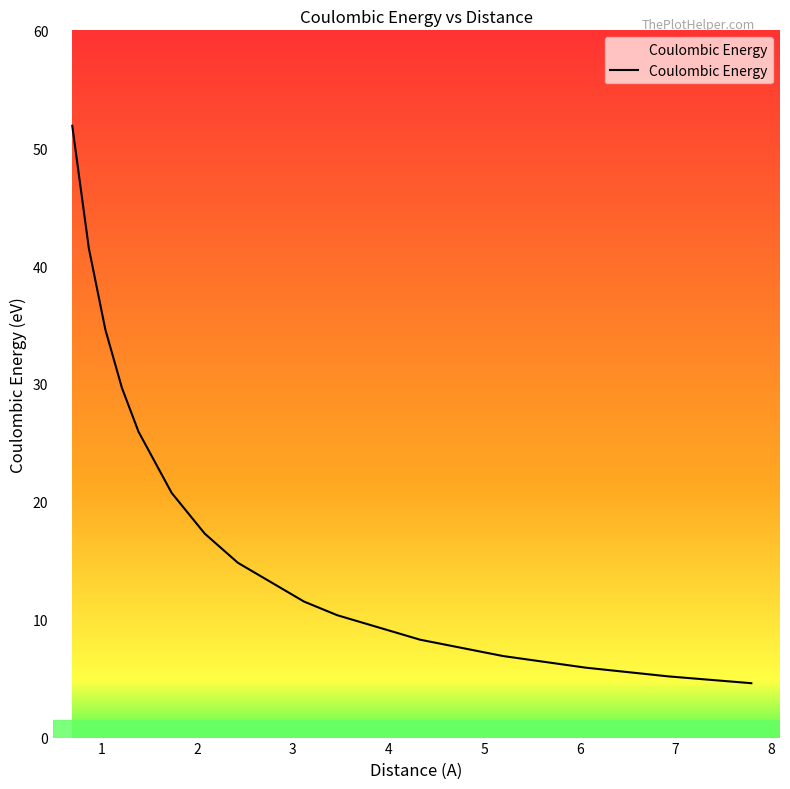

What is the greatest value displayed?

51.9